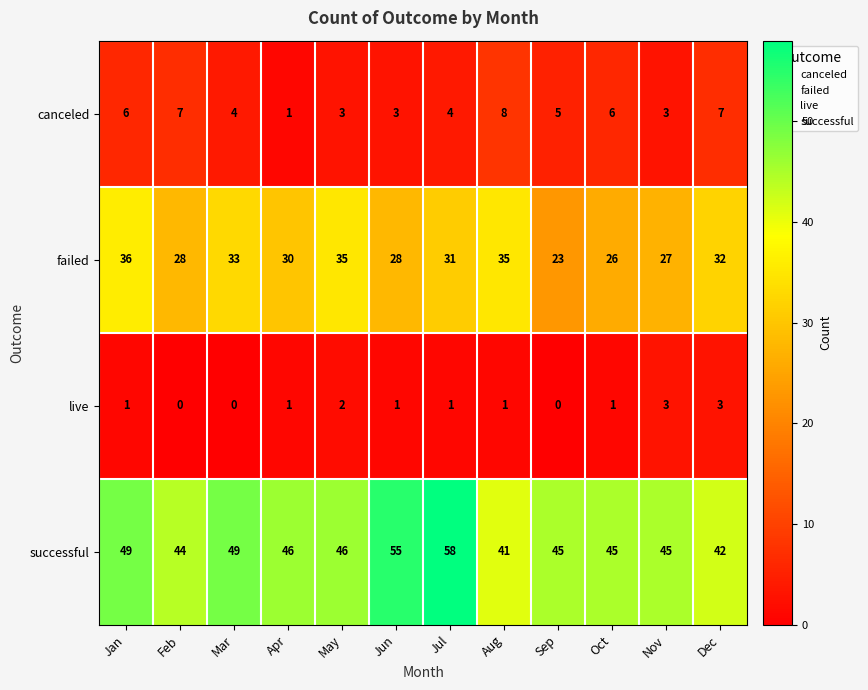

At how many categories does at least one series exceed 26?

12